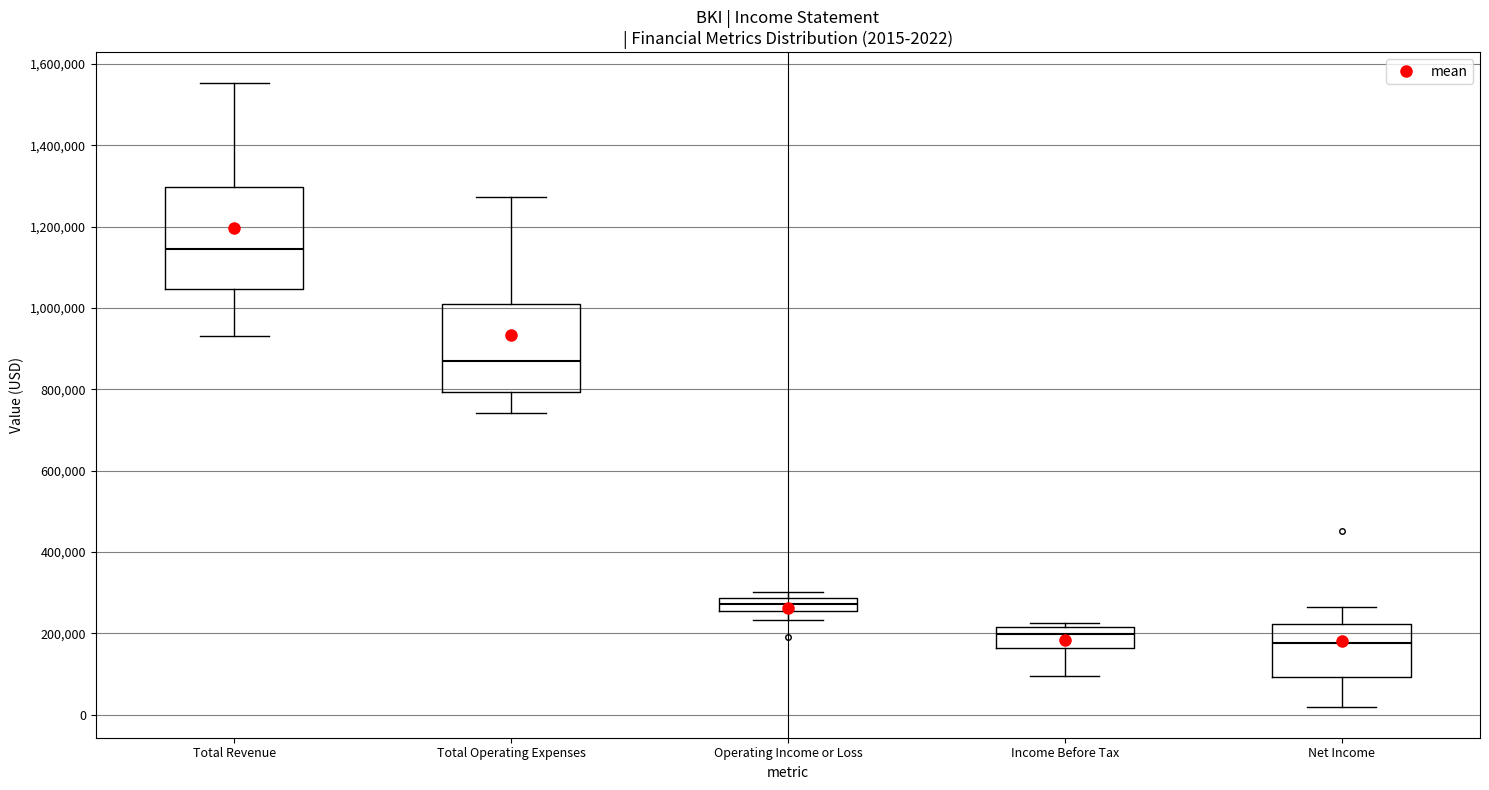

Which box's median line is the highest?

Total Revenue